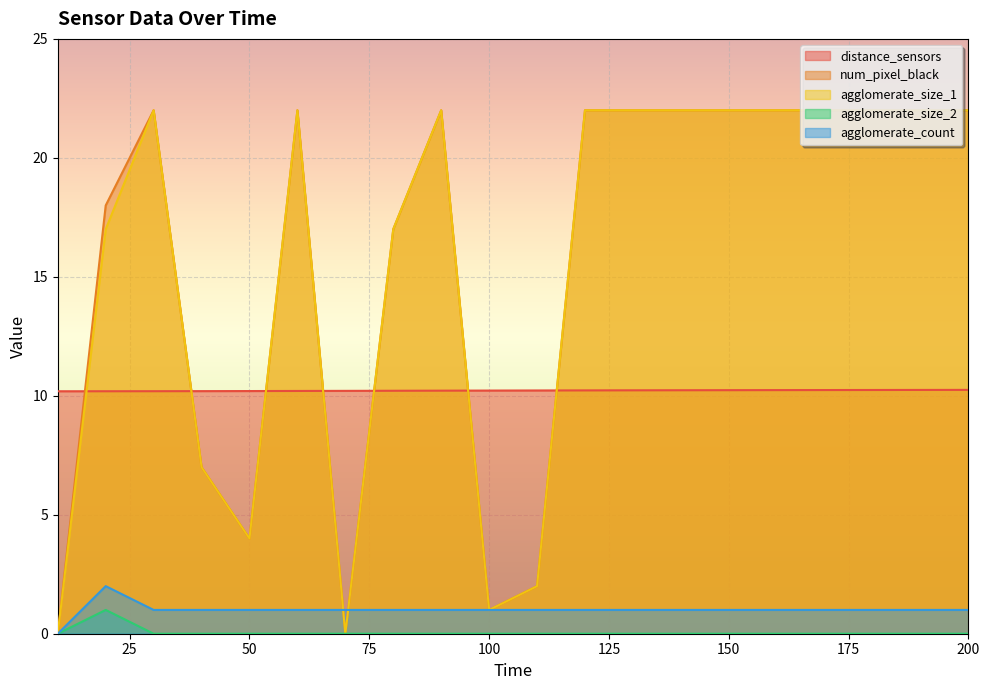

At 30, list the series in order from smallest to largest.

agglomerate_size_2, agglomerate_count, distance_sensors, num_pixel_black, agglomerate_size_1